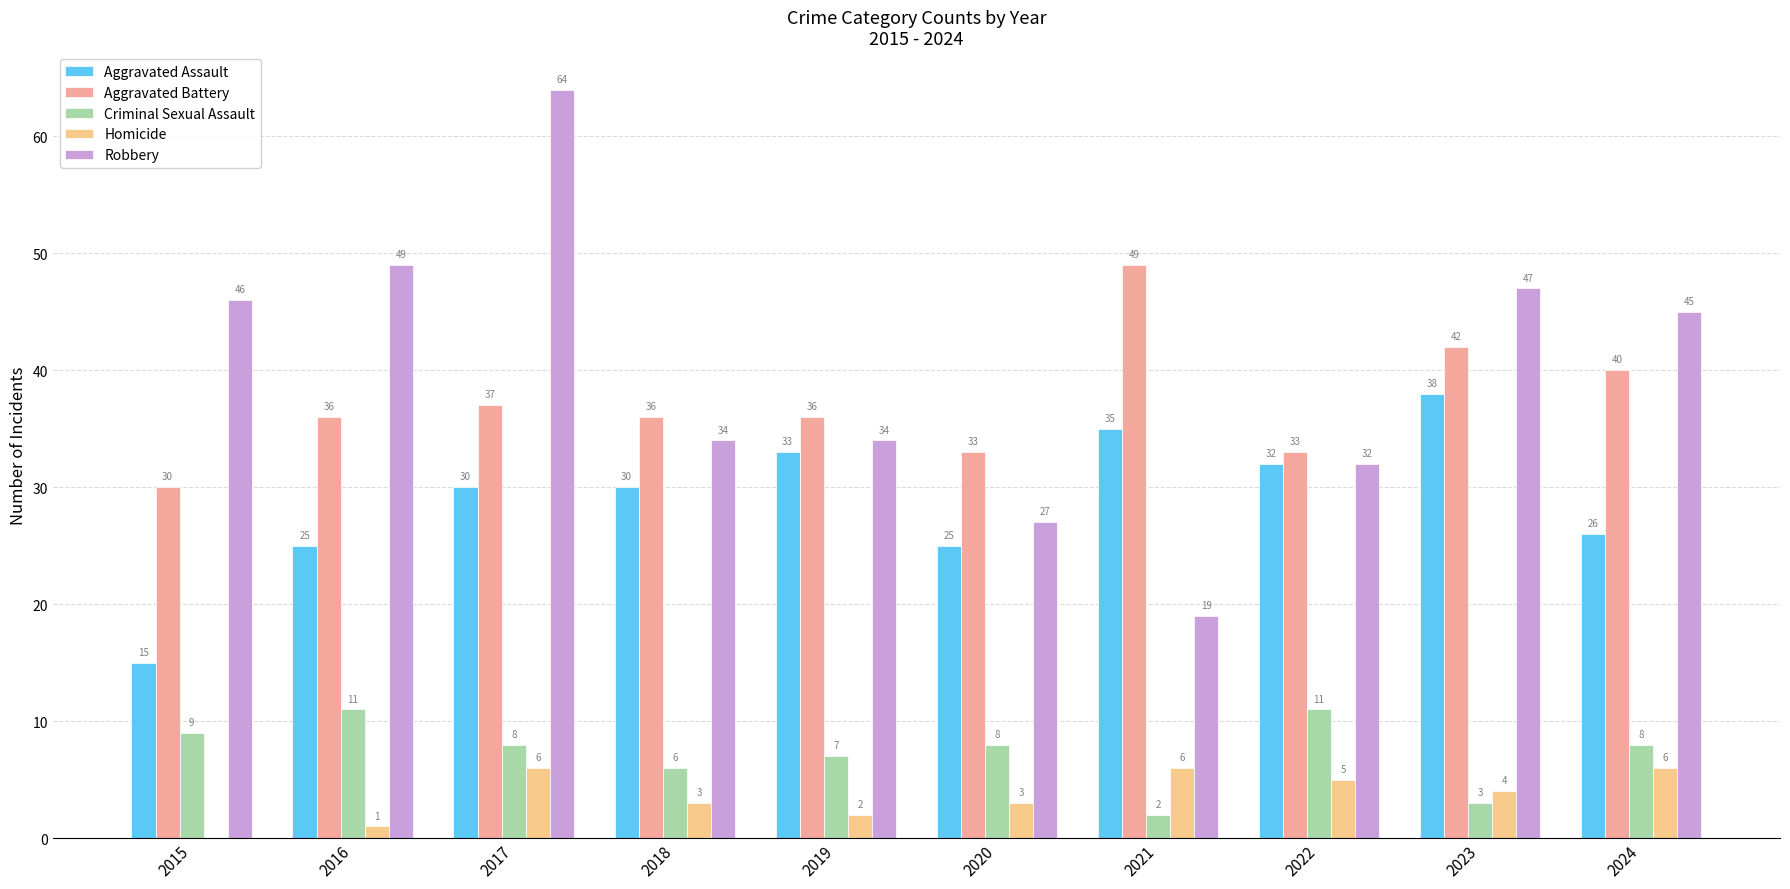

Is it true that Criminal Sexual Assault equals 3 at 2023?

True